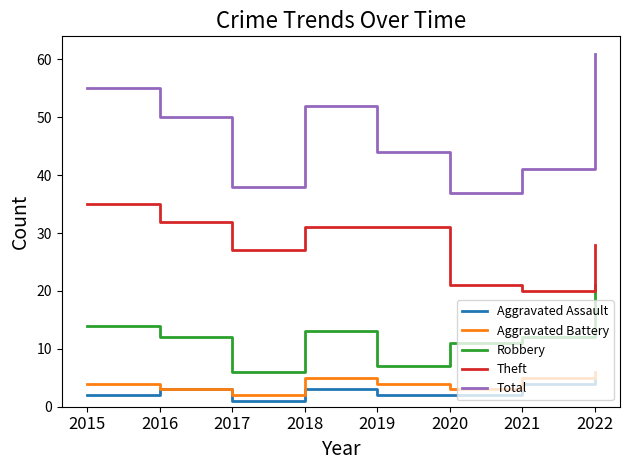

At which label does Theft reach its minimum?

2021